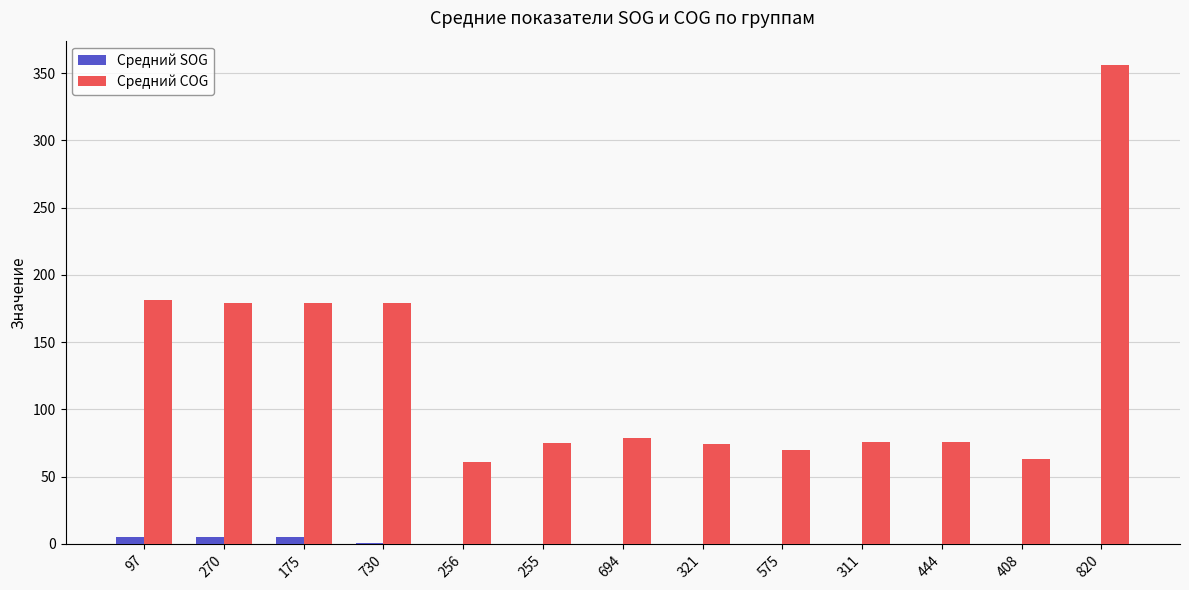

The value of Средний COG at 730 is 84.8. True or false?

False